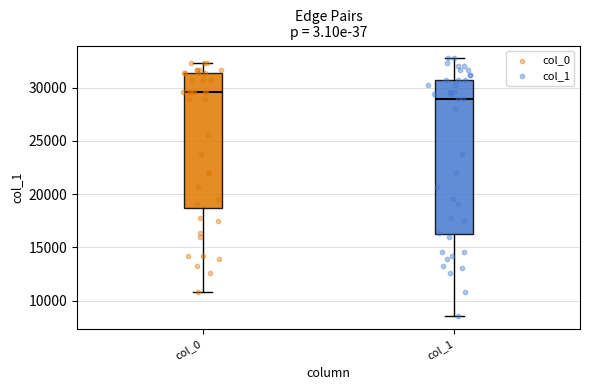

Reading left to right, read every box against the y-axis: the position of its median line, the range the box covers, and the ends of its whiskers. The values are not printed on the chart, so give them approximately, as read against the axis.

col_0: median 29500, box 18500 to 31500, whiskers 11000 to 32500
col_1: median 29000, box 16500 to 30500, whiskers 8500 to 32500